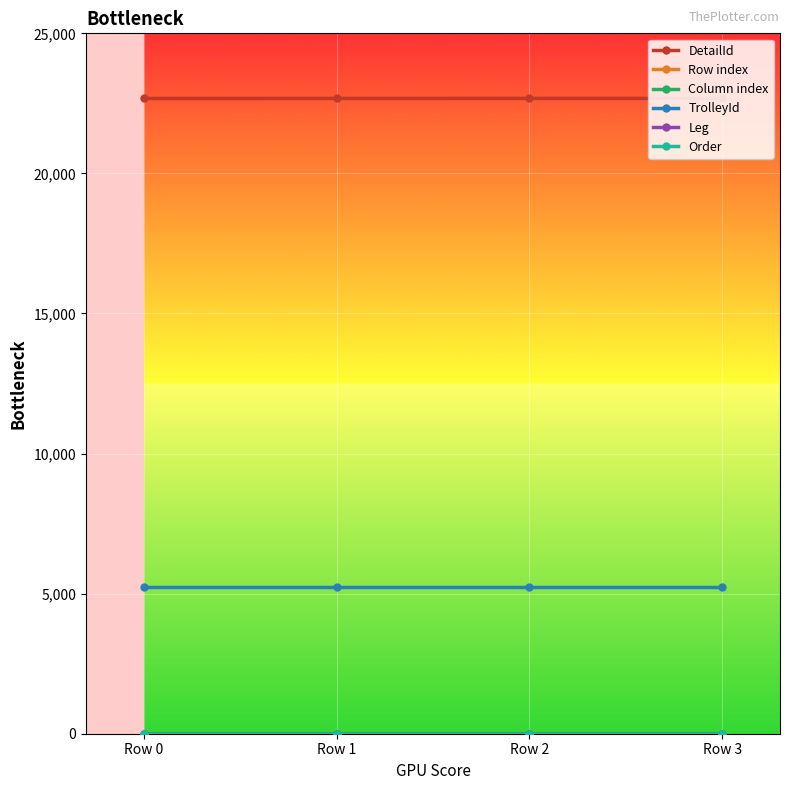

True or false: DetailId and TrolleyId cross at least once.

False